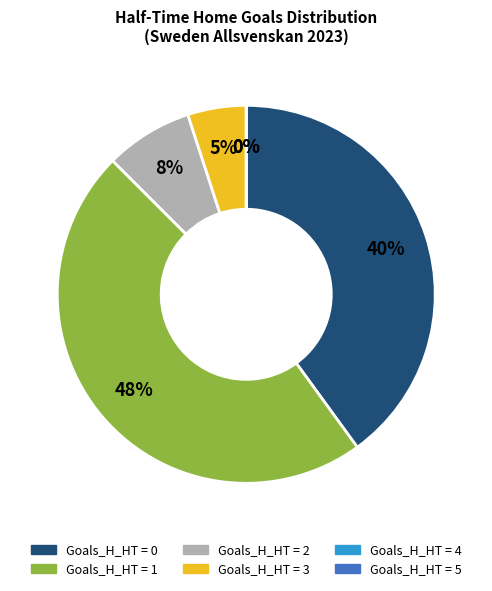

True or false: 2 accounts for 8% of the total.

False